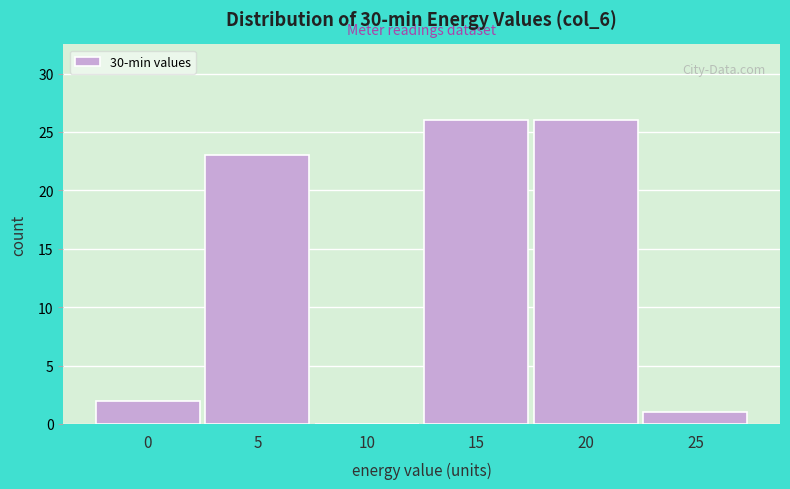

Reading left to right, what are all the values shown in this chart?

0=2	5=23	10=0	15=26	20=26	25=1